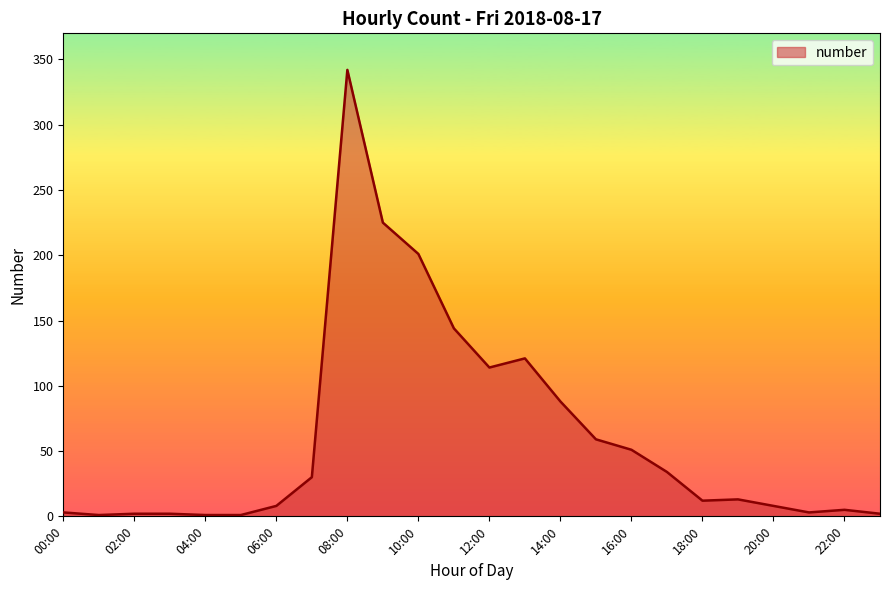

What is the greatest value displayed?

342